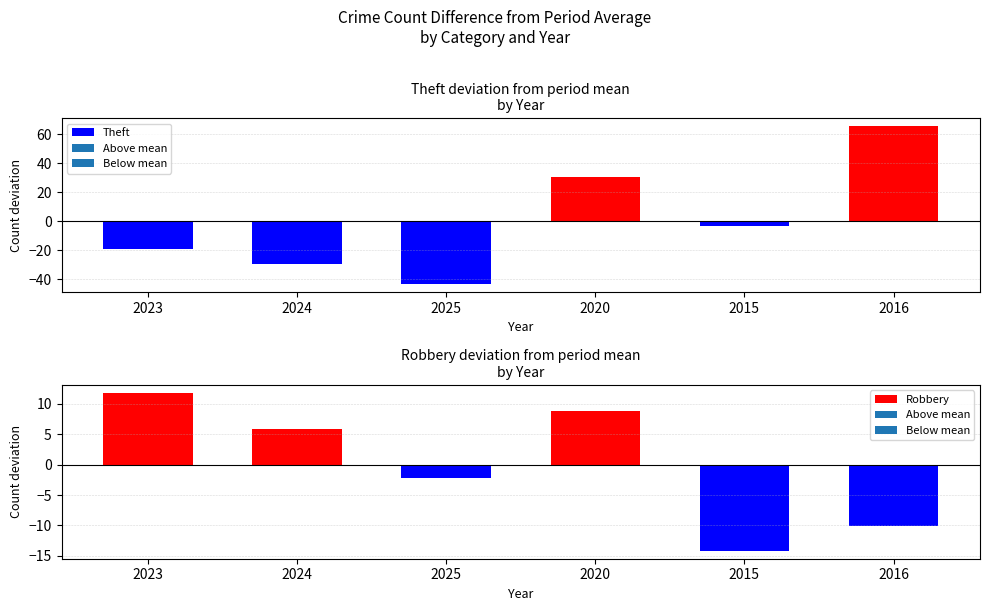

How many negative values does the Robbery series have?

3